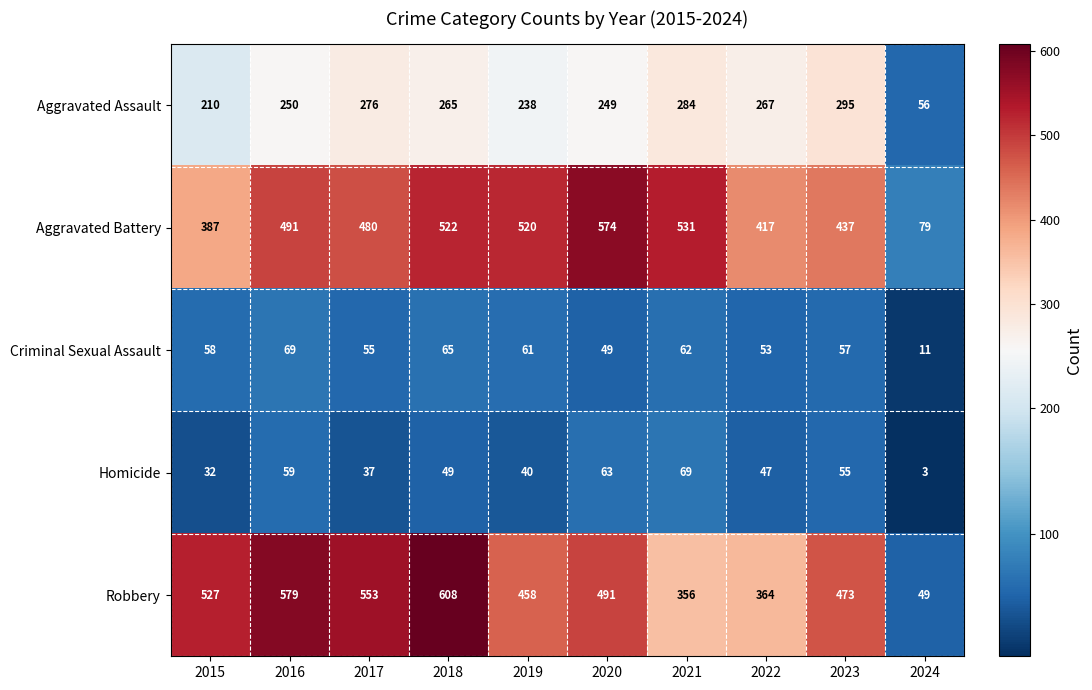

At which label is Robbery closest to 328?

2021